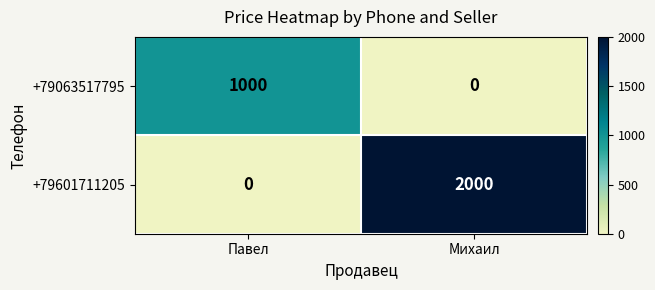

What is the sum of the +79063517795 values at Михаил and Павел?

1000